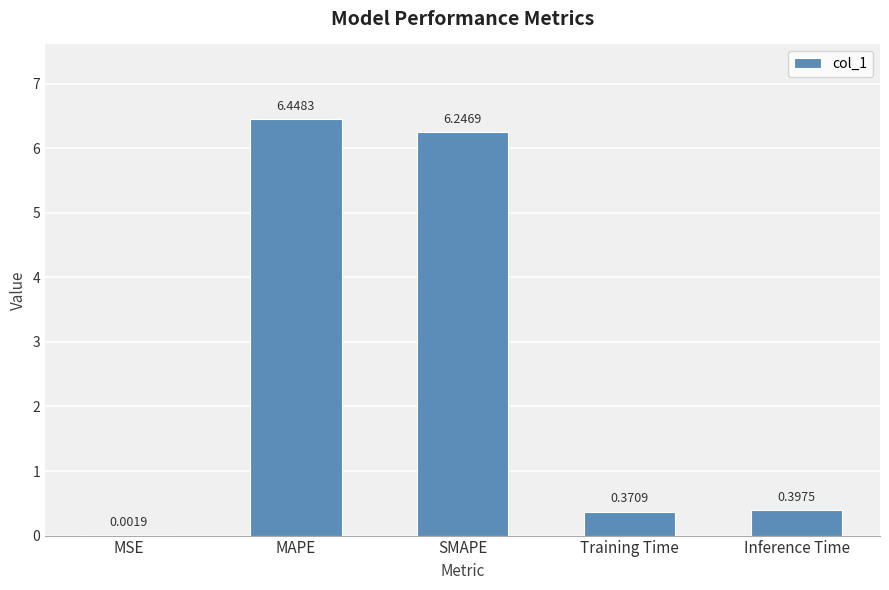

Which category has the highest value across all series?

MAPE